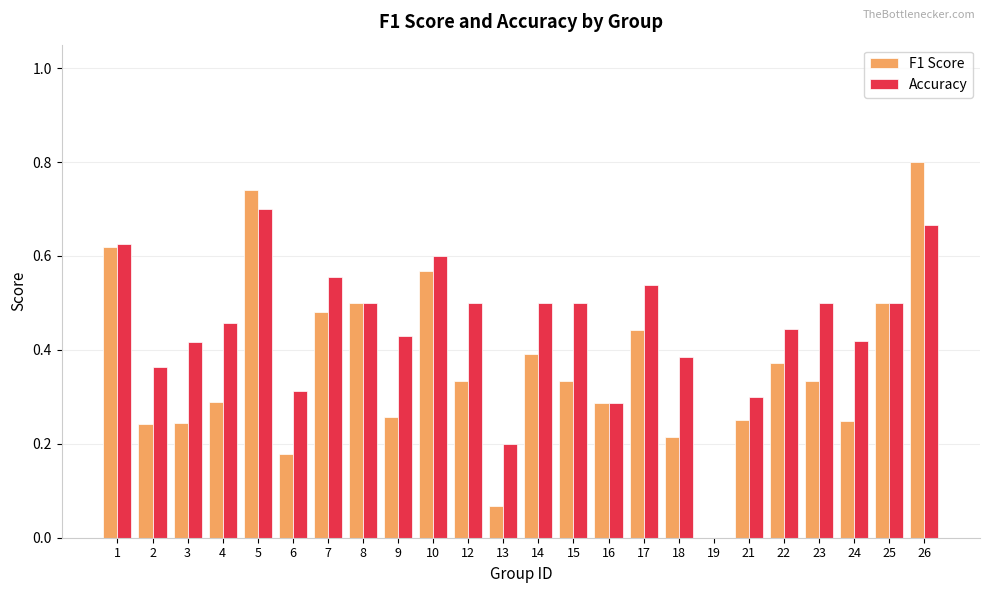

Which series changed the most between 4 and 9?

F1 Score